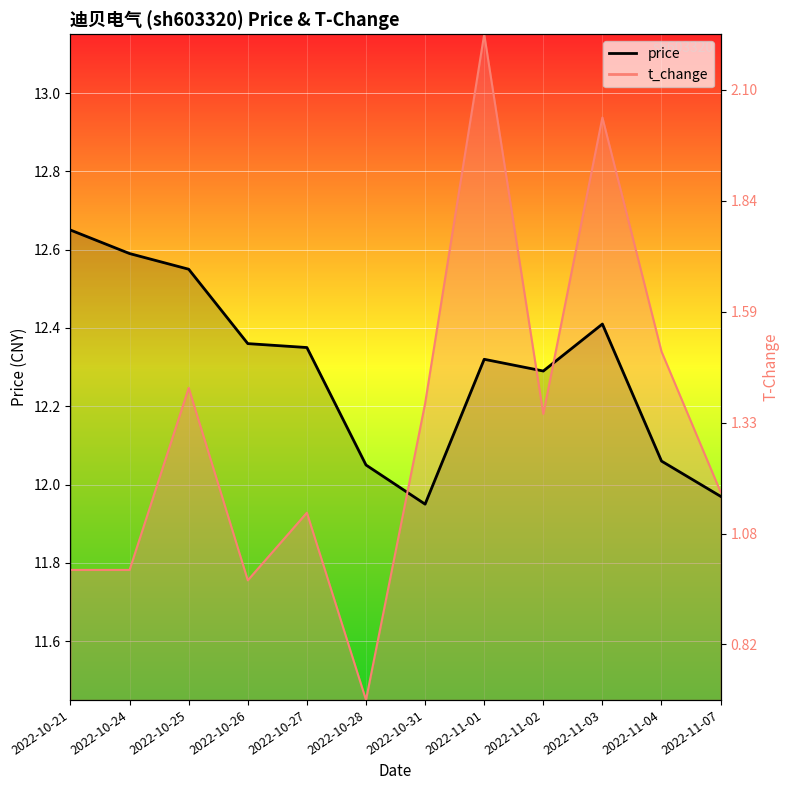

Rank the series by their average value, from highest to lowest.

price, t_change